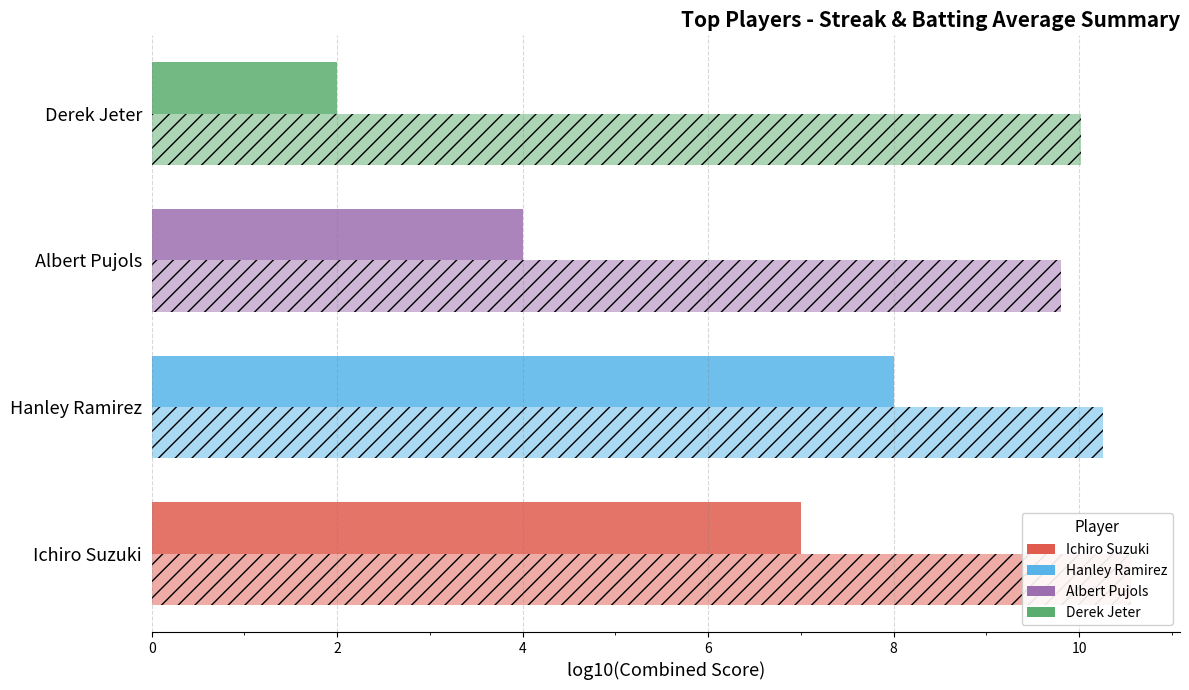

What is the average value of the Batting Avg (×30) series?

10.2